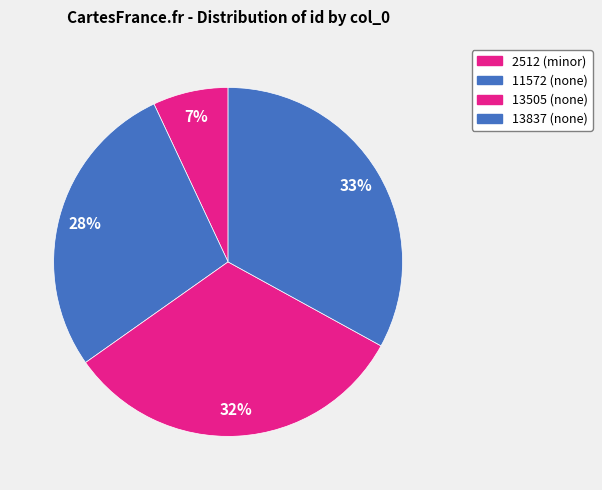

How many segments does this pie chart have?

4